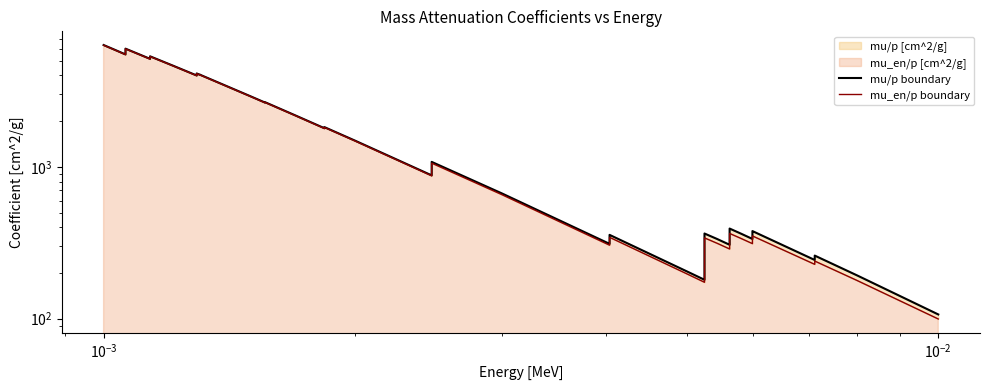

Rank the series by their maximum value, from highest to lowest.

mu/p boundary, mu_en/p boundary